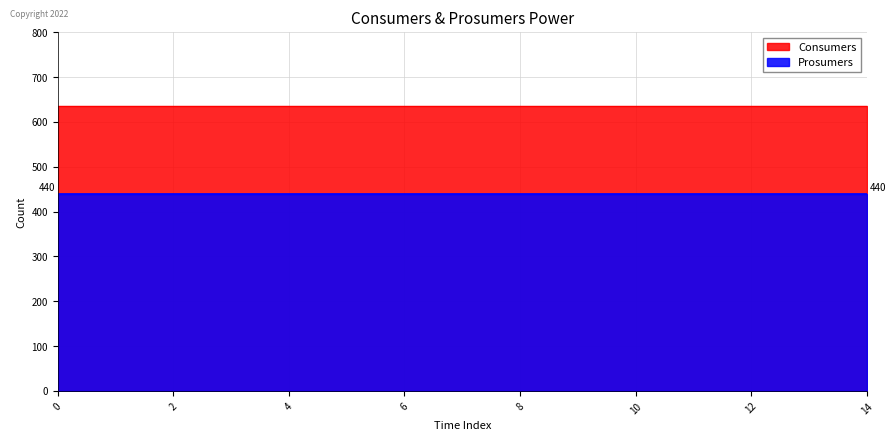

What is the value of the Prosumers point at the 6th from the left?

440